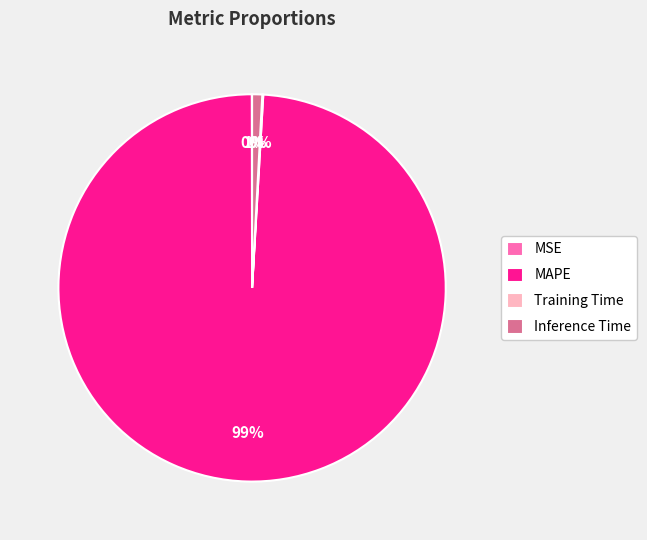

The Inference Time slice represents 11% of the pie. True or false?

False